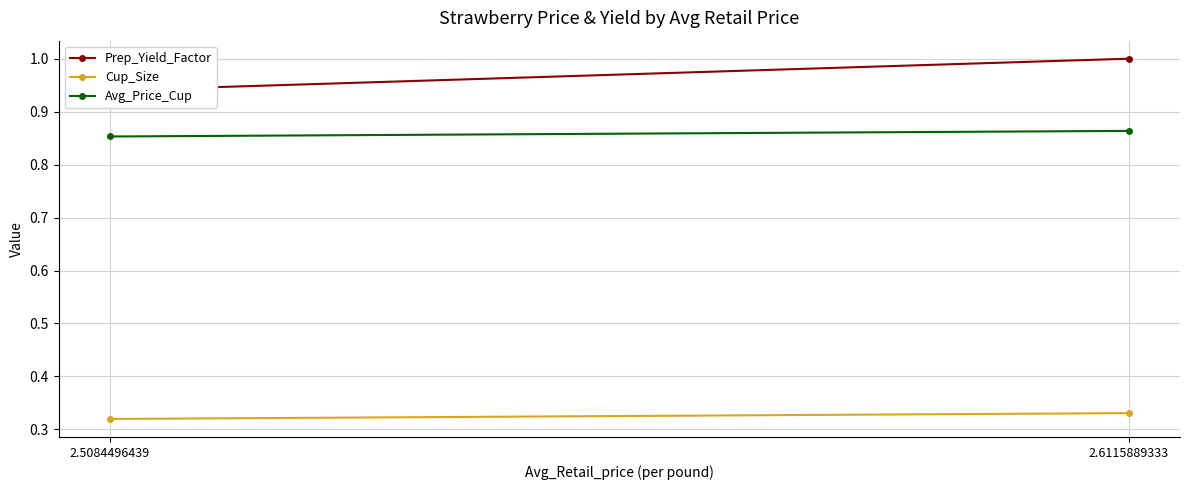

Is it true that Prep_Yield_Factor equals 0.9 at 2.5084496439?

True